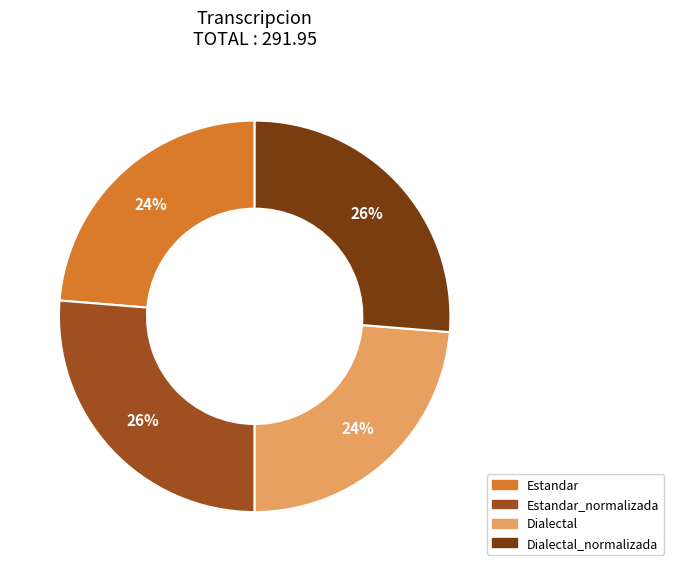

Is there a majority slice in this chart?

No